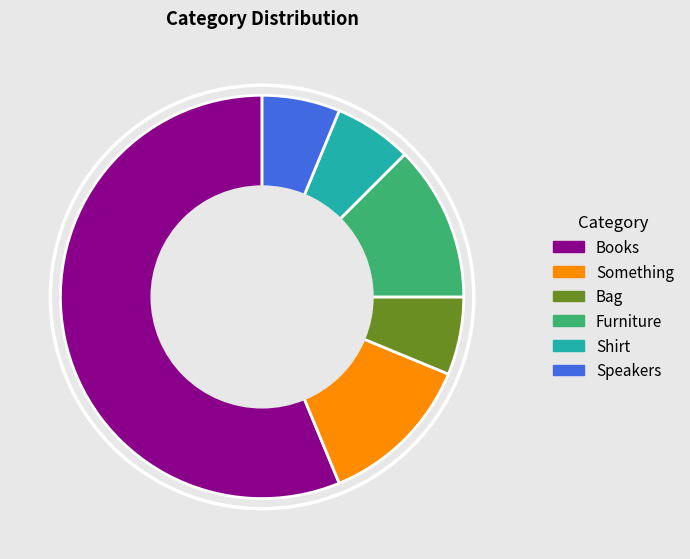

Combined, do Something and Speakers account for over 50%?

No